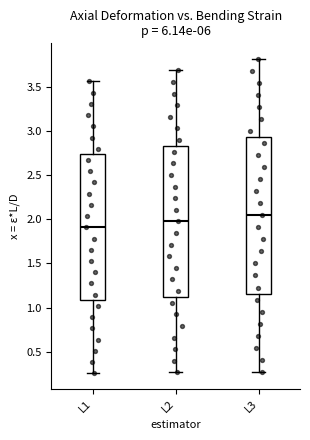

Reading left to right, read every box against the y-axis: the position of its median line, the range the box covers, and the ends of its whiskers. The values are not printed on the chart, so give them approximately, as read against the axis.

L1: median 1.90, box 1.10 to 2.75, whiskers 0.25 to 3.55
L2: median 2.00, box 1.10 to 2.85, whiskers 0.25 to 3.70
L3: median 2.05, box 1.15 to 2.95, whiskers 0.25 to 3.80